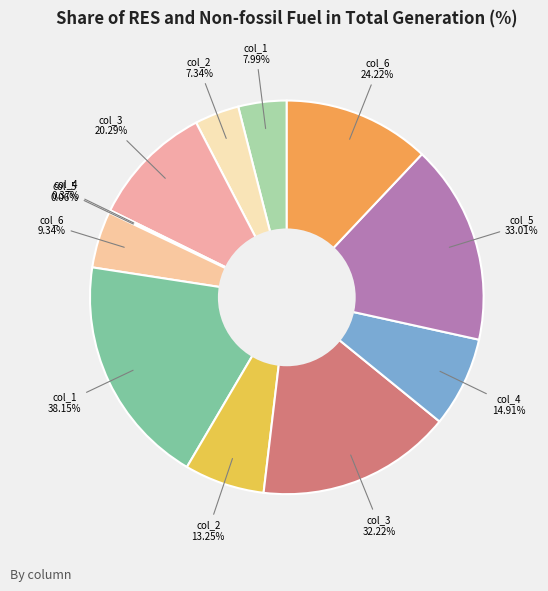

Is there a majority slice in this chart?

No